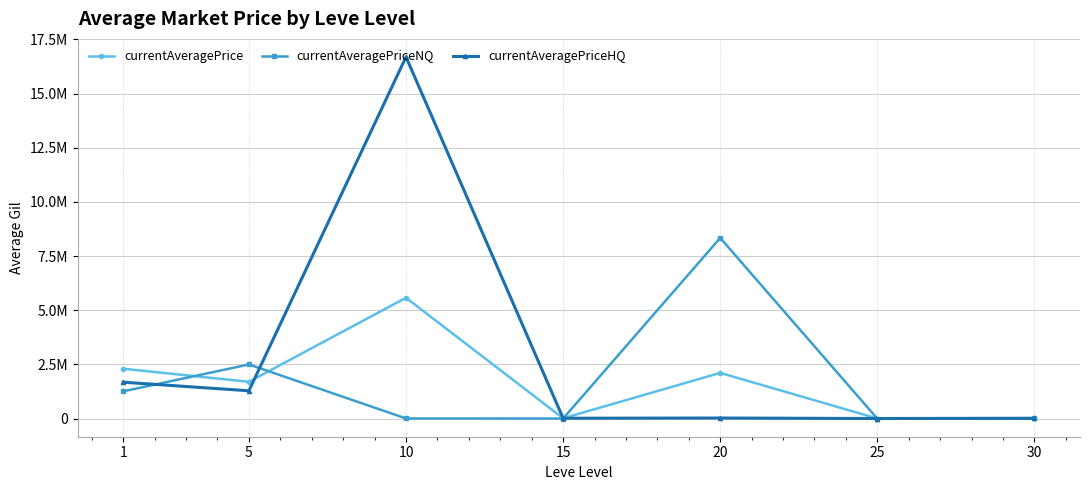

Reading right to left, transcribe all the data shown in this chart.

currentAveragePrice: 30=17444.6	25=5091.4	20=2110495.7	15=15843.8	10=5576366.9	5=1699169.3	1=2302427.6
currentAveragePriceNQ: 30=7585.2	25=0.0	20=8336984.2	15=4683.3	10=8125.1	5=2500000.0	1=1259722.5
currentAveragePriceHQ: 30=17713.6	25=5091.4	20=28287.5	15=18253.3	10=16685250.9	5=1285002.8	1=1680729.8